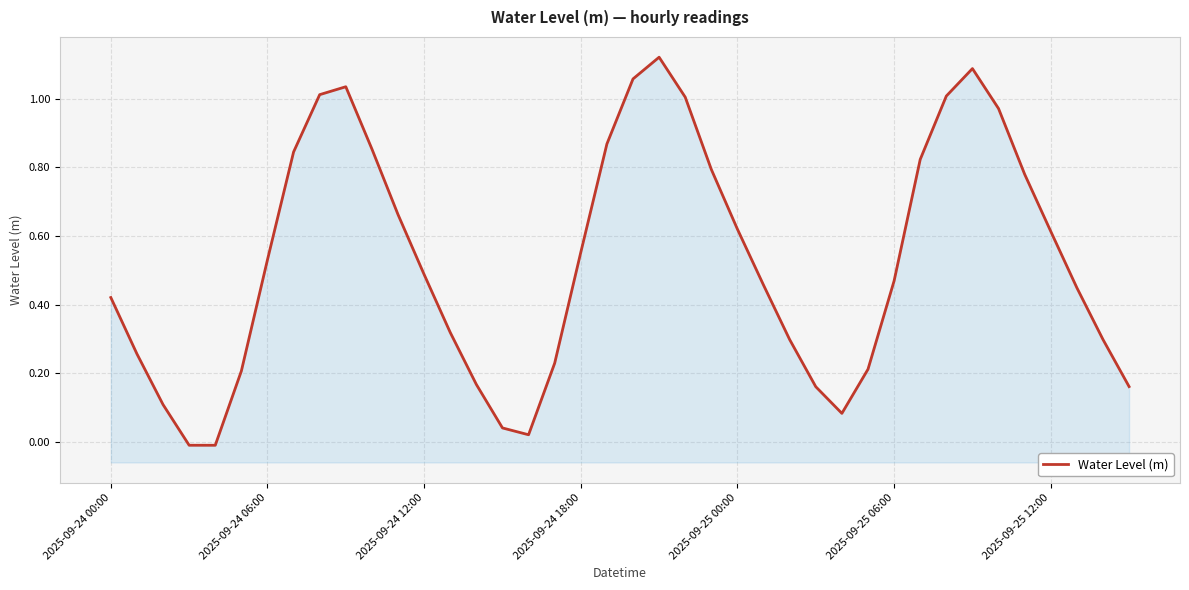

Where does the data first go above 0?

2025-09-24 00:00